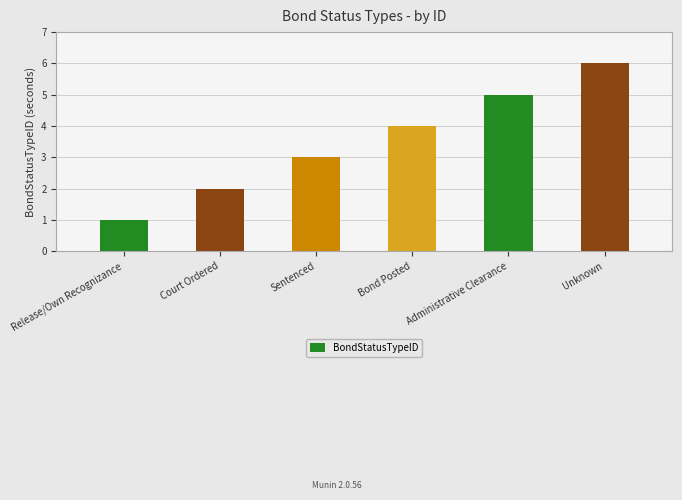

Reading right to left, transcribe all the data shown in this chart.

Unknown=6	Administrative Clearance=5	Bond Posted=4	Sentenced=3	Court Ordered=2	Release/Own Recognizance=1